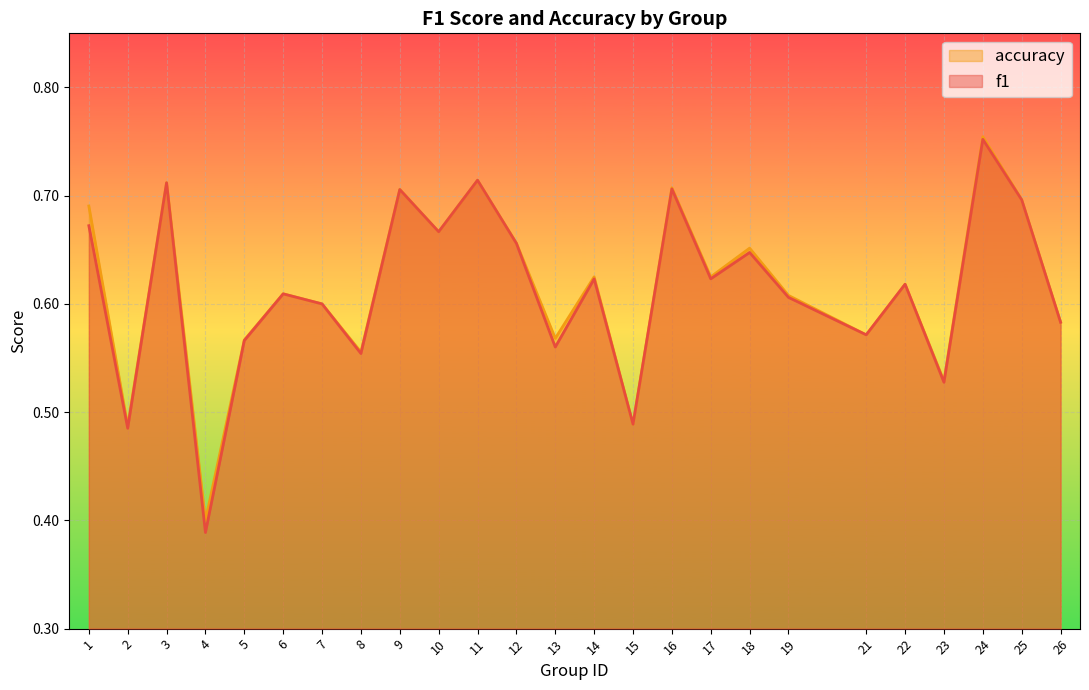

What is the sum of the f1 values at 22 and 21?

1.2